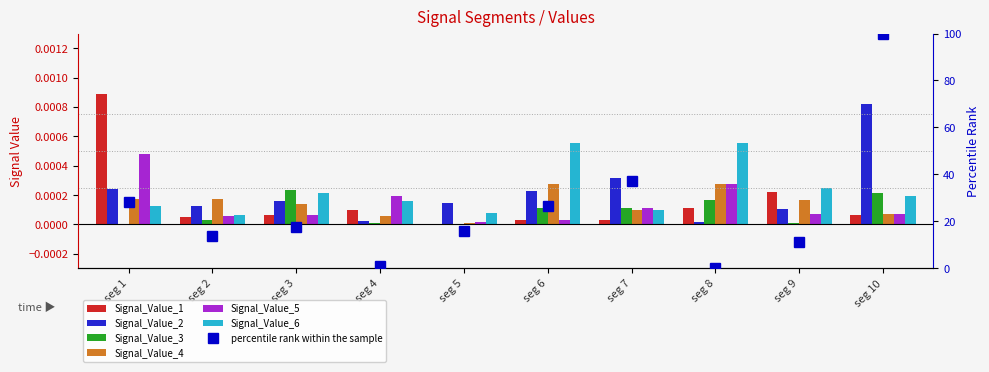

Count the number of data series in this chart.

6